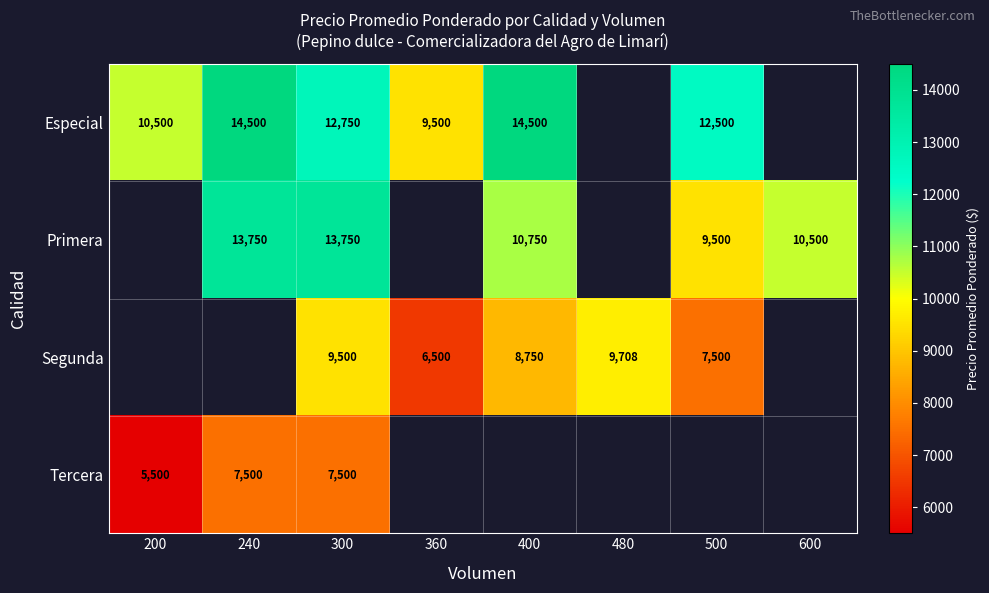

True or false: Especial has a value of 10107 at 240.

False